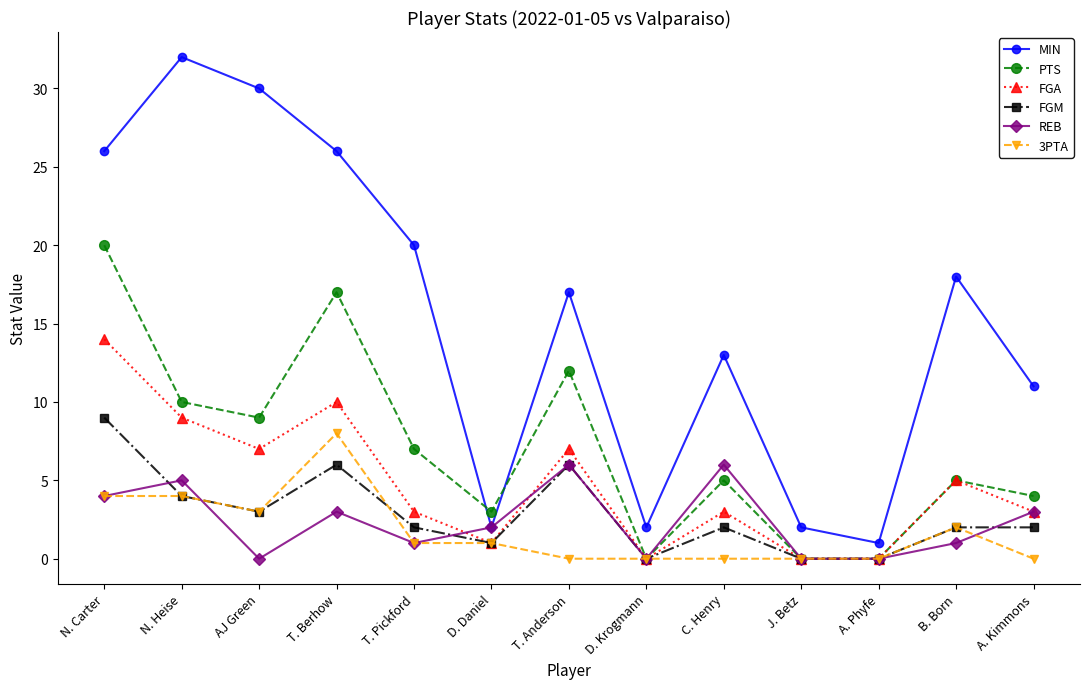

At which category does MIN reach its first local peak?

N. Heise